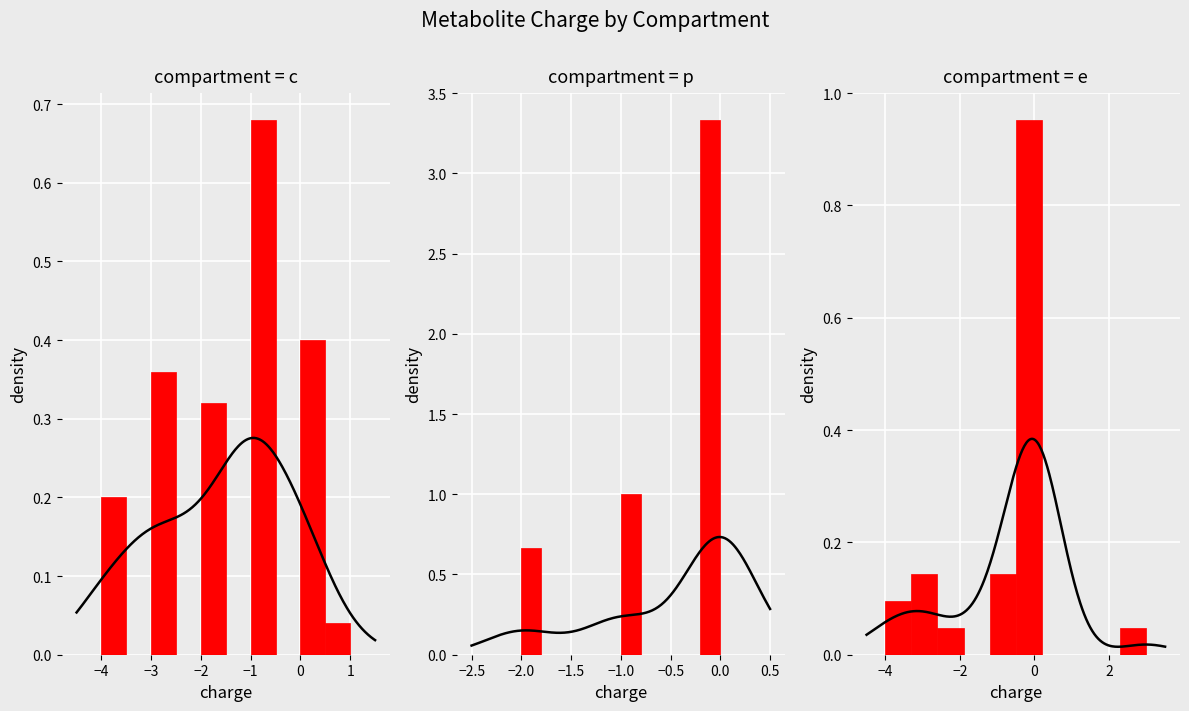

What is the change in value from e to c?

-1